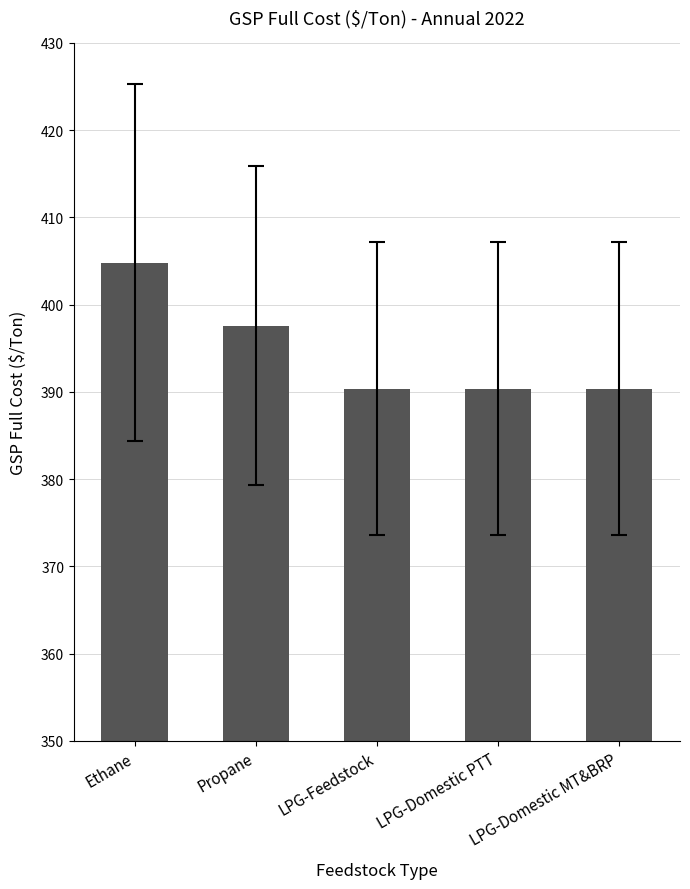

Reading left to right, extract all data points from this chart.

404.8	397.6	390.4	390.4	390.4